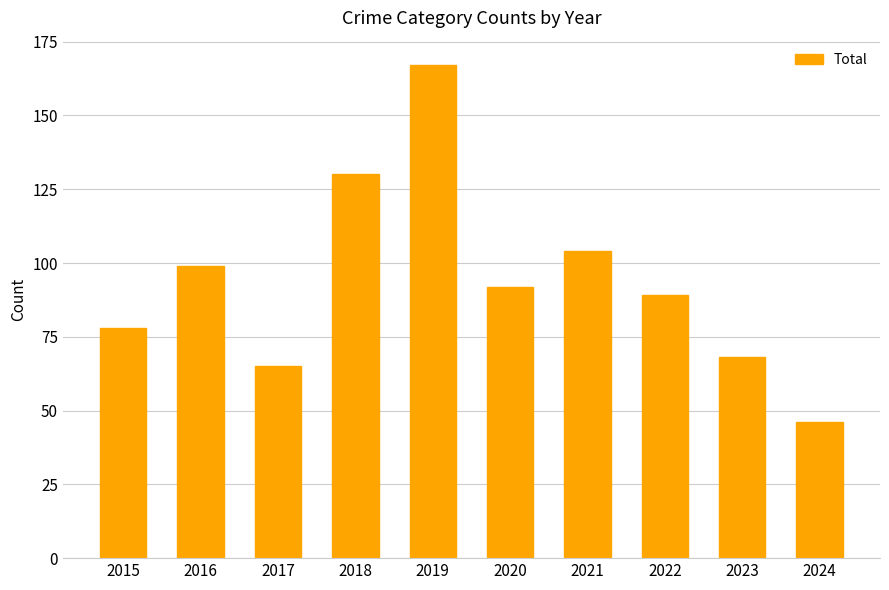

Where is the data nearest to the value 106?

2021